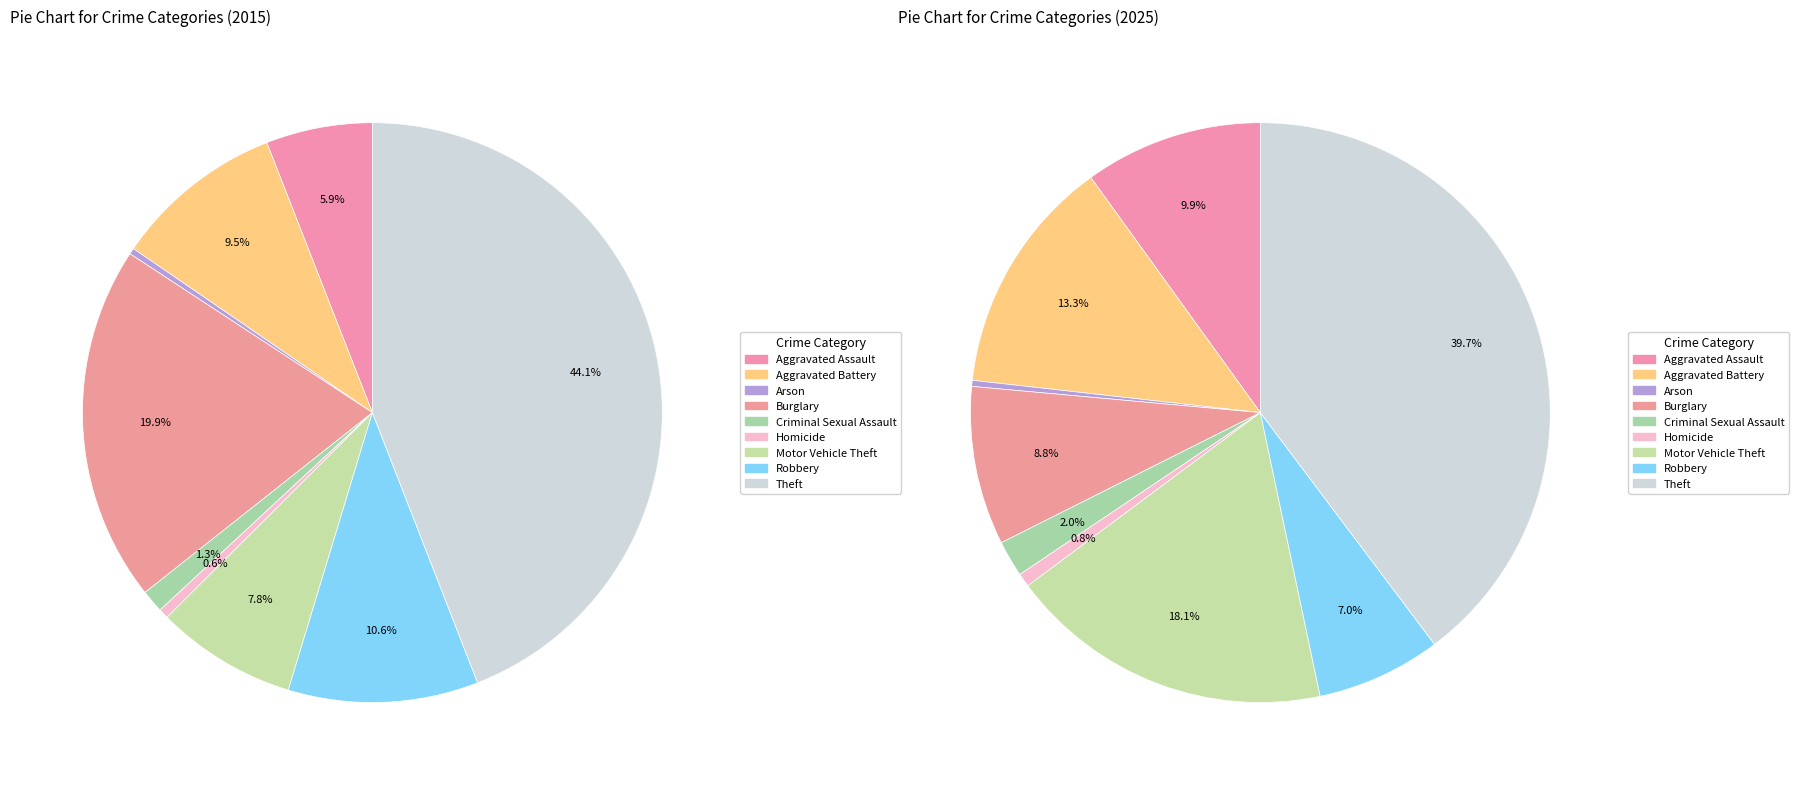

Is it true that 7 is 11% of the pie?

True